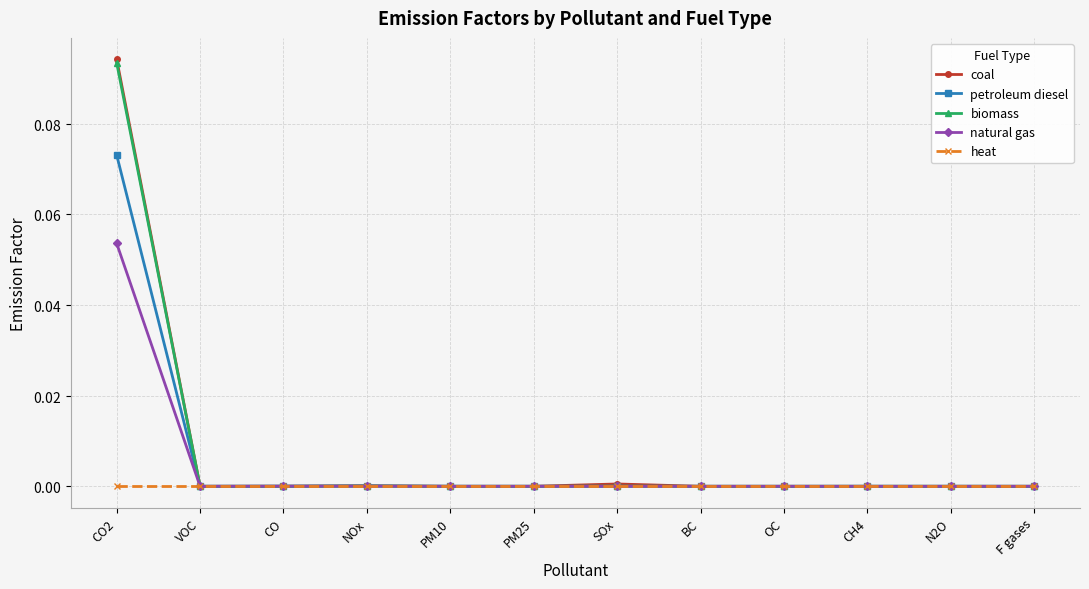

What position from the left is NOx?

4